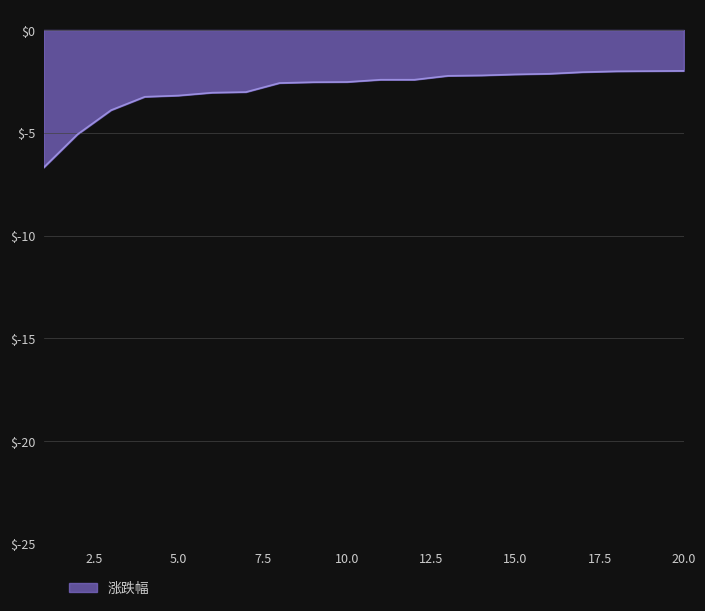

Does the chart display data point markers on the line(s)?

No